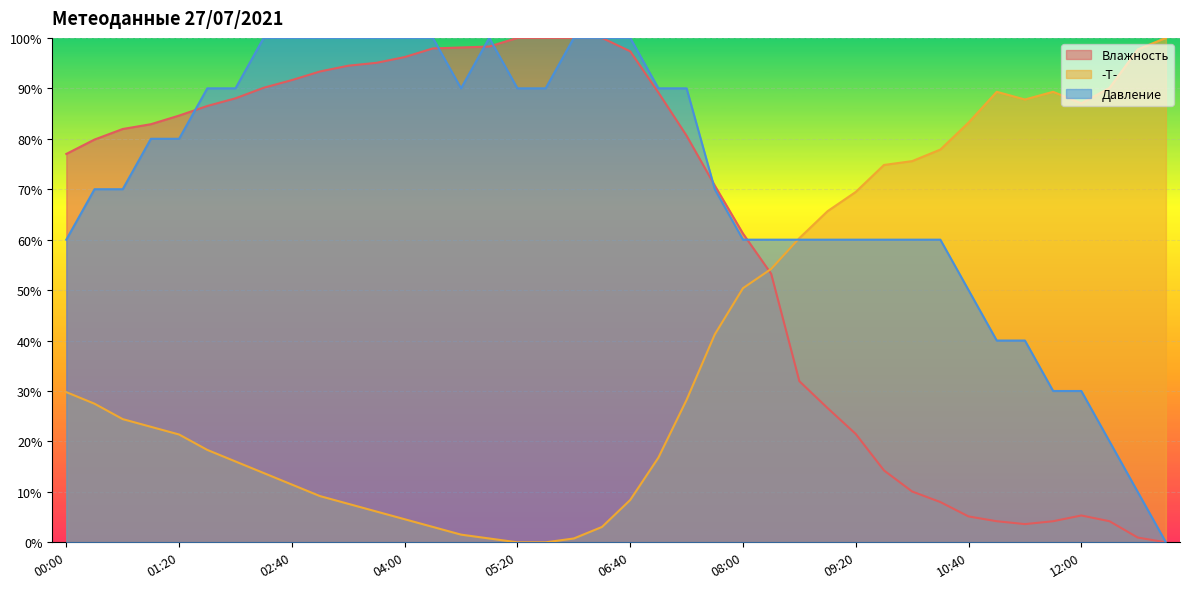

What is the difference between the maximum and minimum values in the -T- series?

100.0